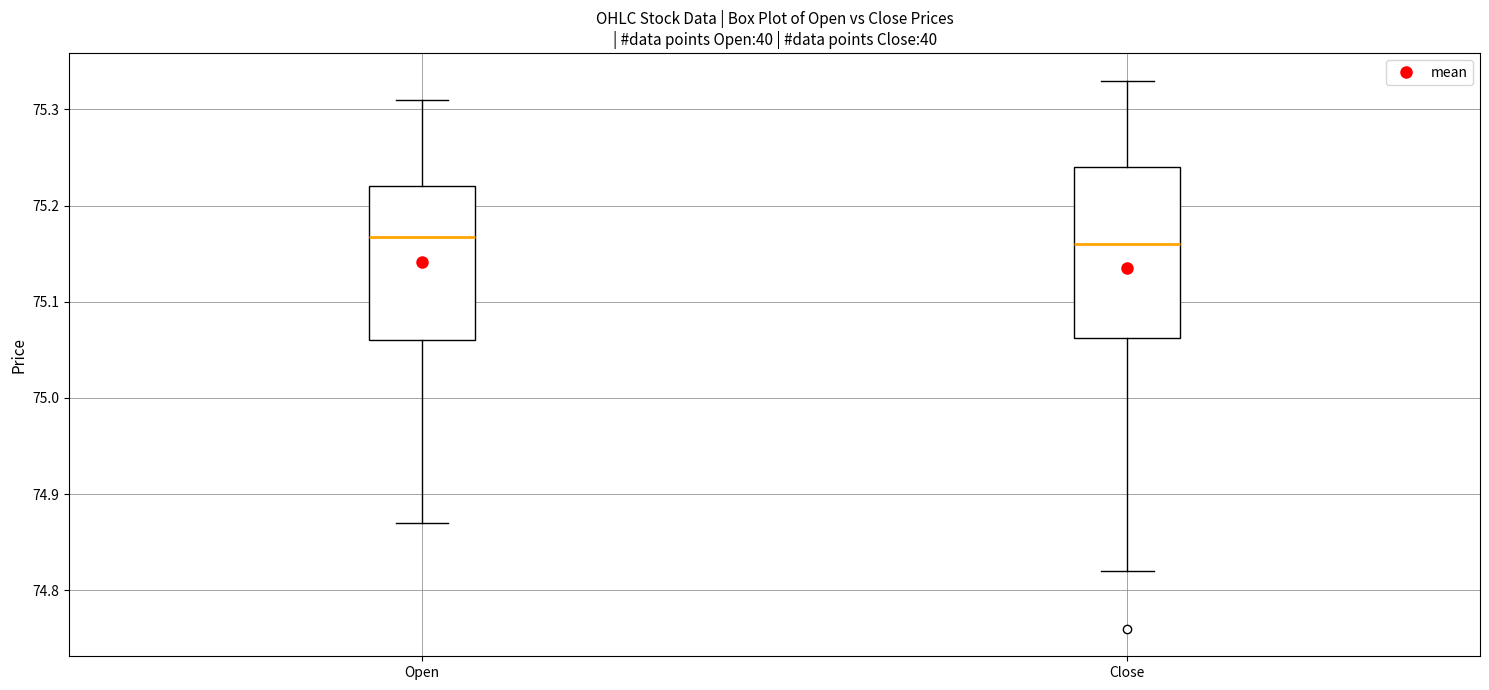

Reading left to right, read every box against the y-axis: the position of its median line, the range the box covers, and the ends of its whiskers. The values are not printed on the chart, so give them approximately, as read against the axis.

Open: median 75.17, box 75.06 to 75.22, whiskers 74.87 to 75.31
Close: median 75.16, box 75.06 to 75.24, whiskers 74.82 to 75.33